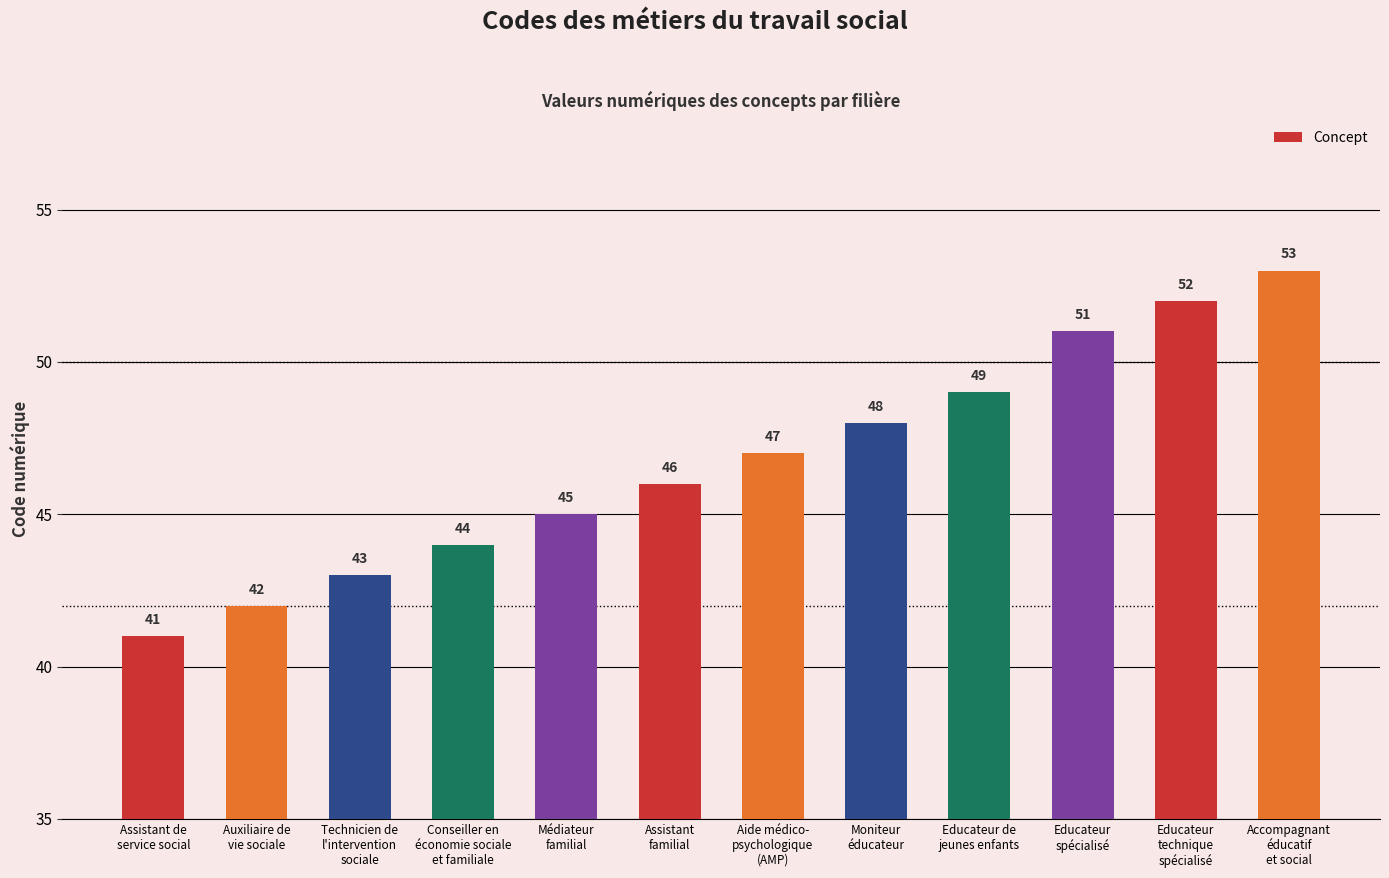

Rank the categories by value from lowest to highest.

Assistant de
service social, Auxiliaire de
vie sociale, Technicien de
l'intervention
sociale, Conseiller en
économie sociale
et familiale, Médiateur
familial, Assistant
familial, Aide médico-
psychologique
(AMP), Moniteur
éducateur, Educateur de
jeunes enfants, Educateur
spécialisé, Educateur
technique
spécialisé, Accompagnant
éducatif
et social